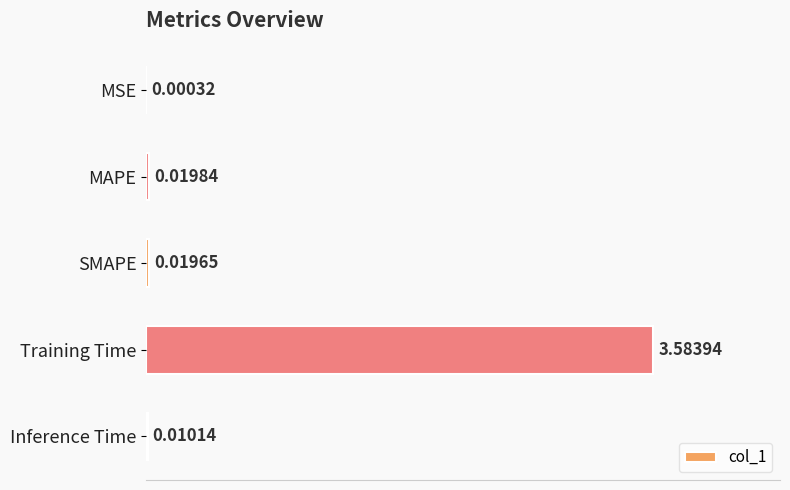

At which label is the value closest to 1?

MAPE